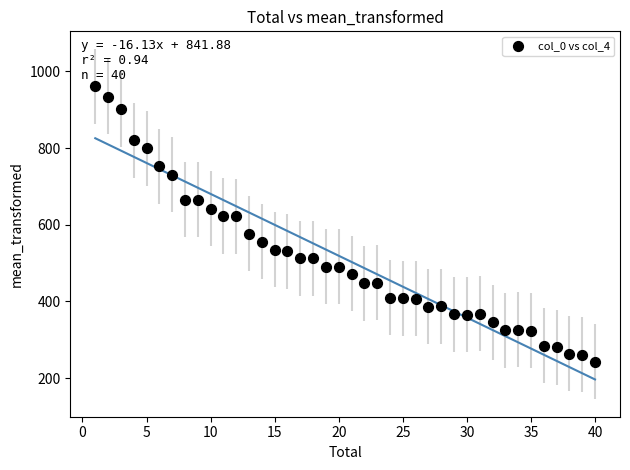

What is the range of X values (max minus min)?

39